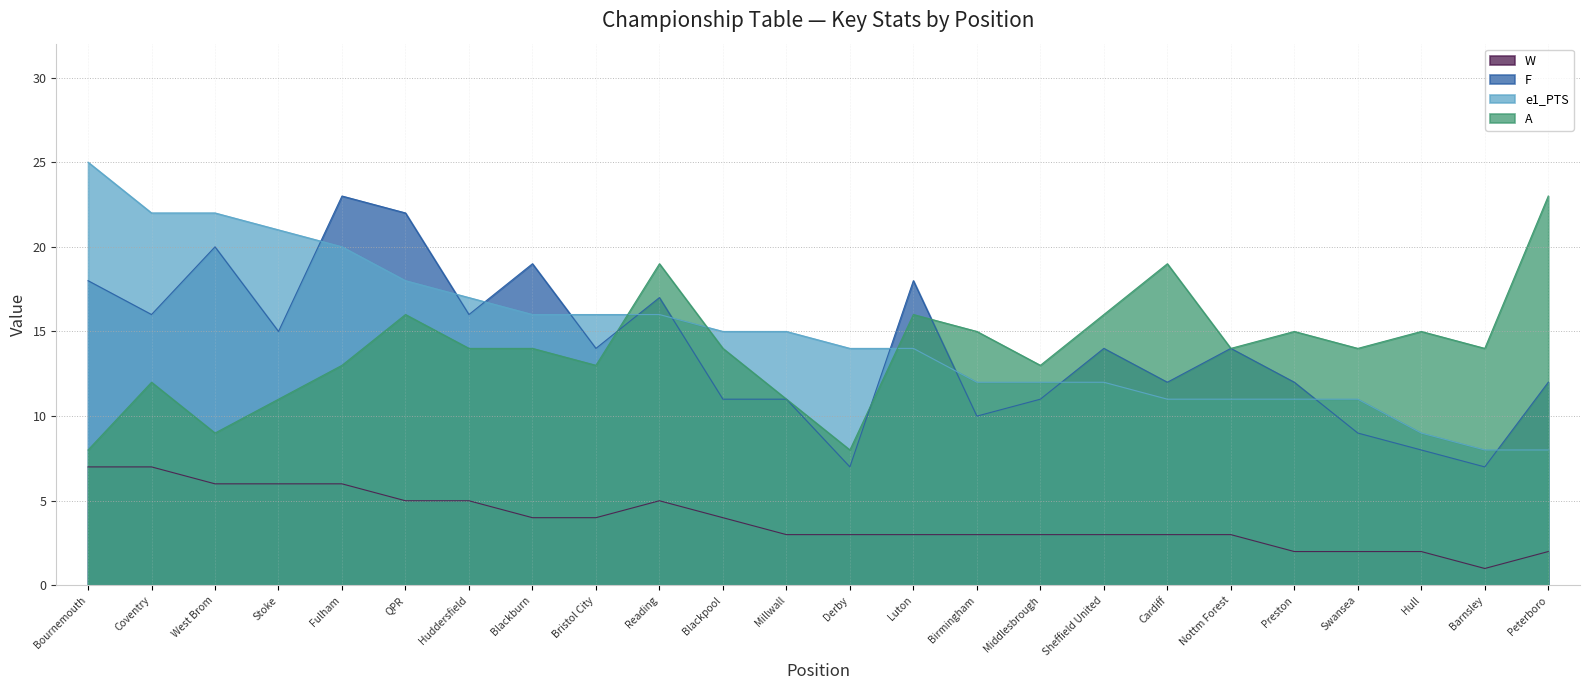

True or false: F and W intersect in this chart.

False